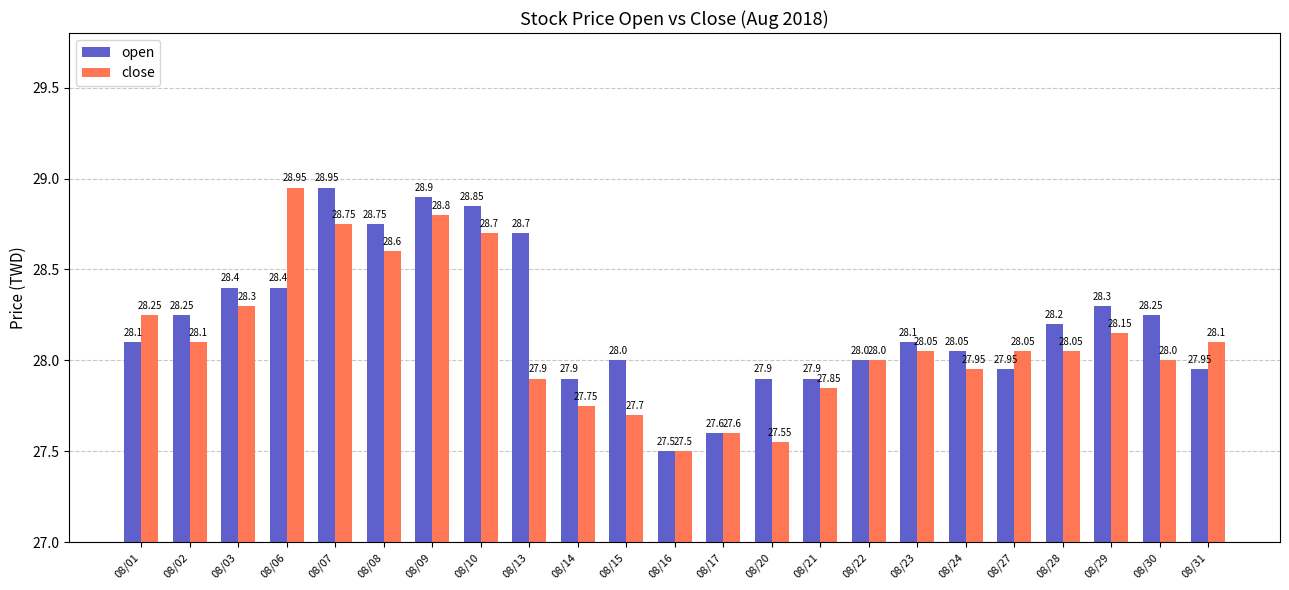

Rank the series by their average value, from lowest to highest.

close, open